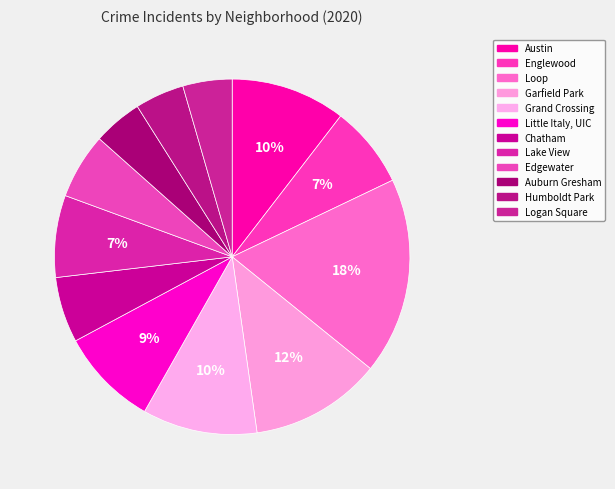

How many slices are in this pie chart?

12